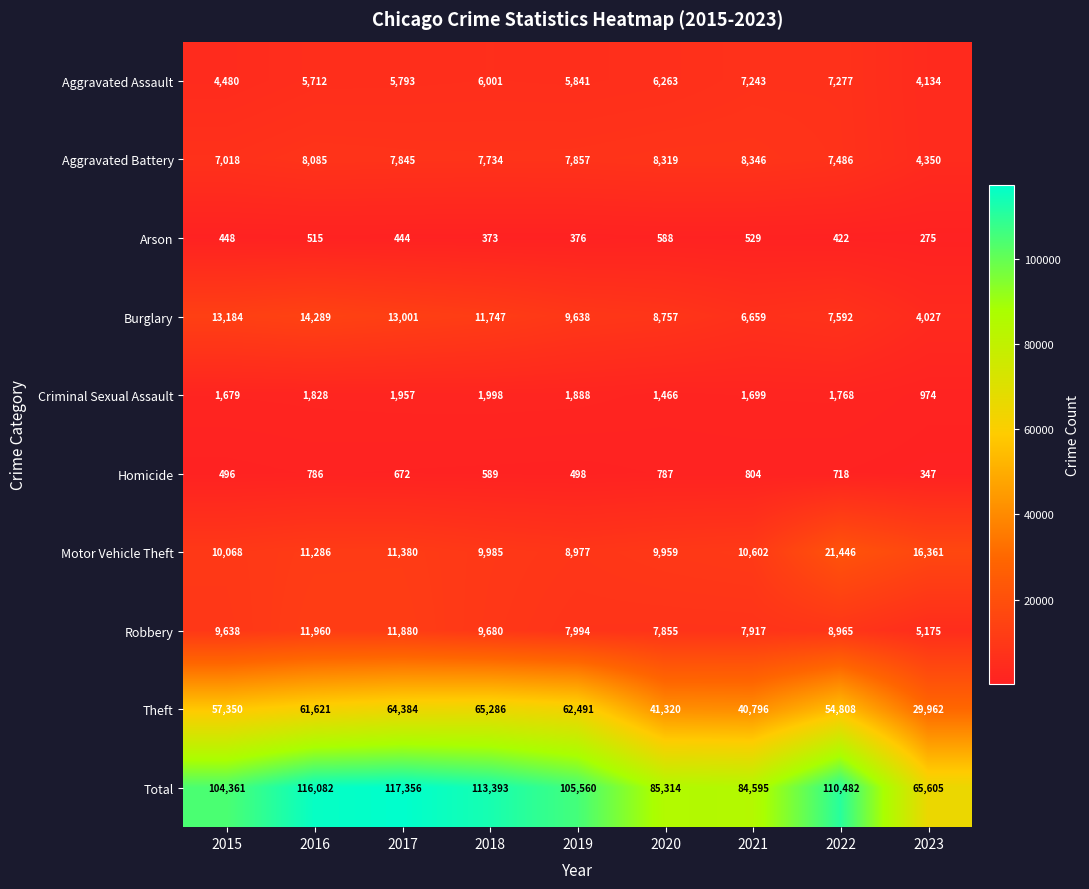

What is the spread (max minus min) of values at 2021?

84066